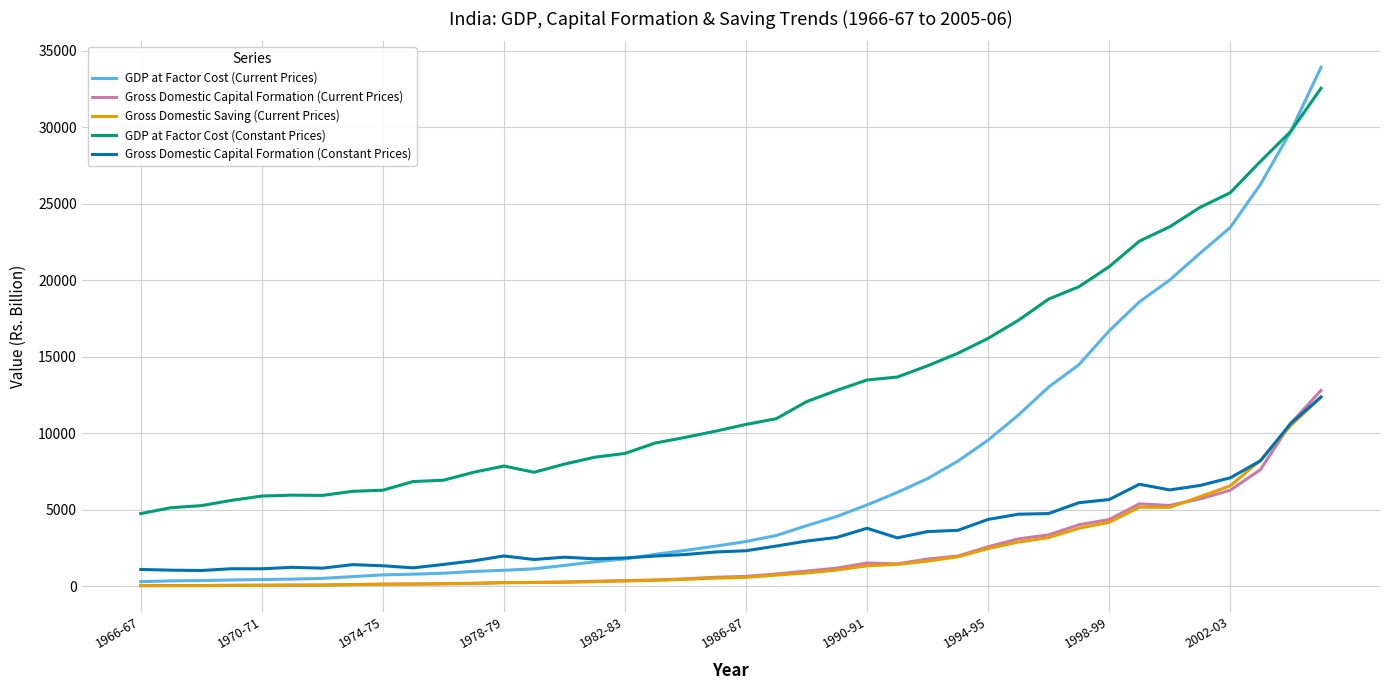

How many values in the GDP at Factor Cost (Current Prices) series exceed 2929?

20